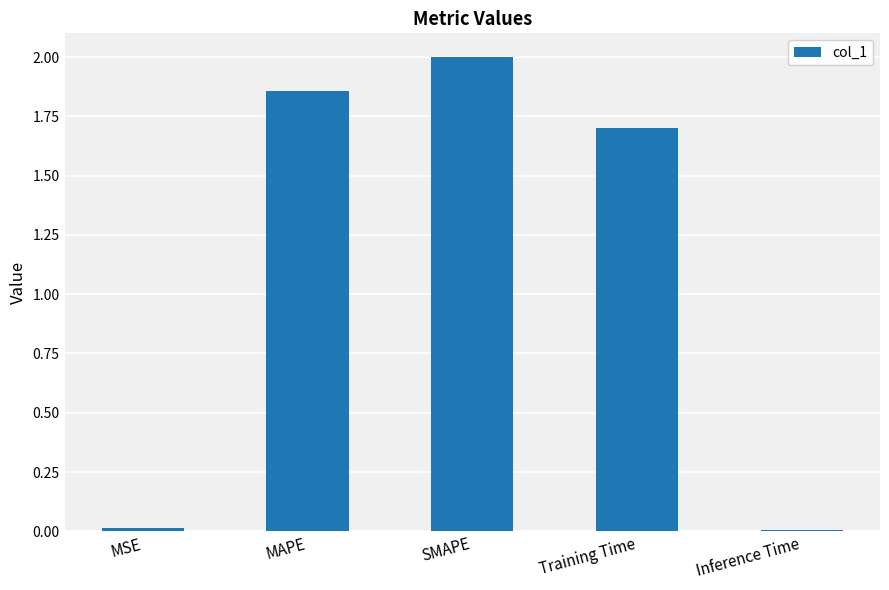

What is the maximum value shown in the chart?

2.0